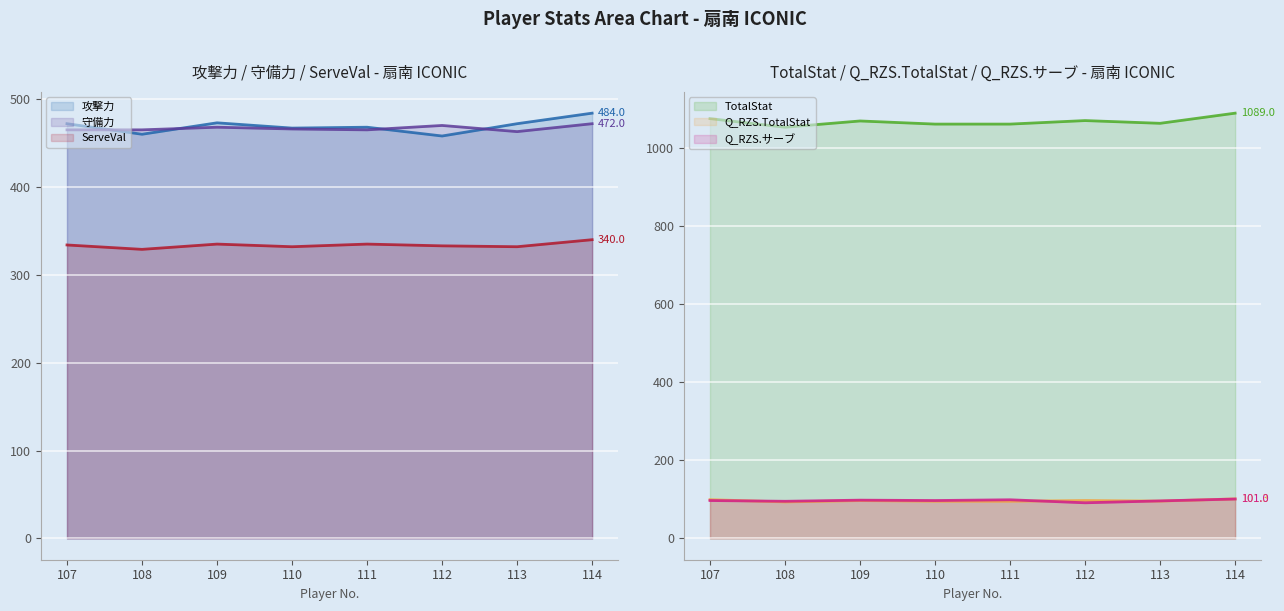

At which category does ServeVal reach its first local valley?

108